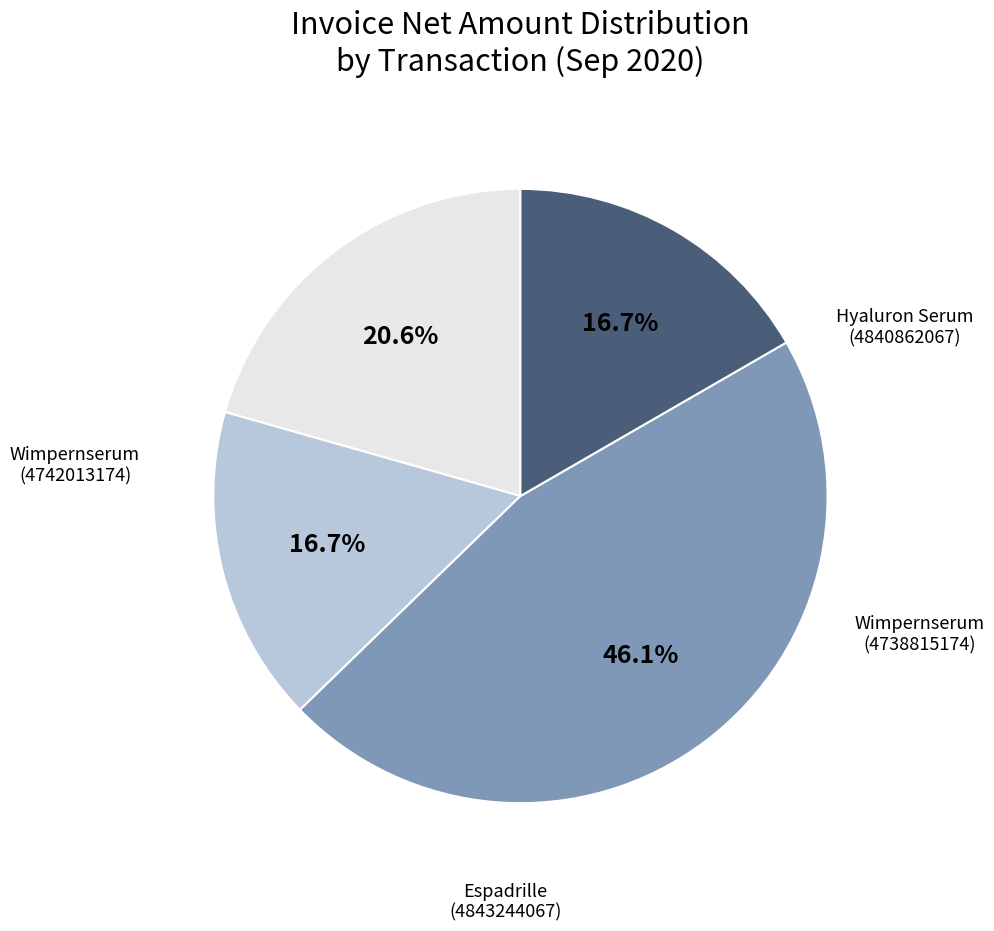

Is there a majority slice in this chart?

No